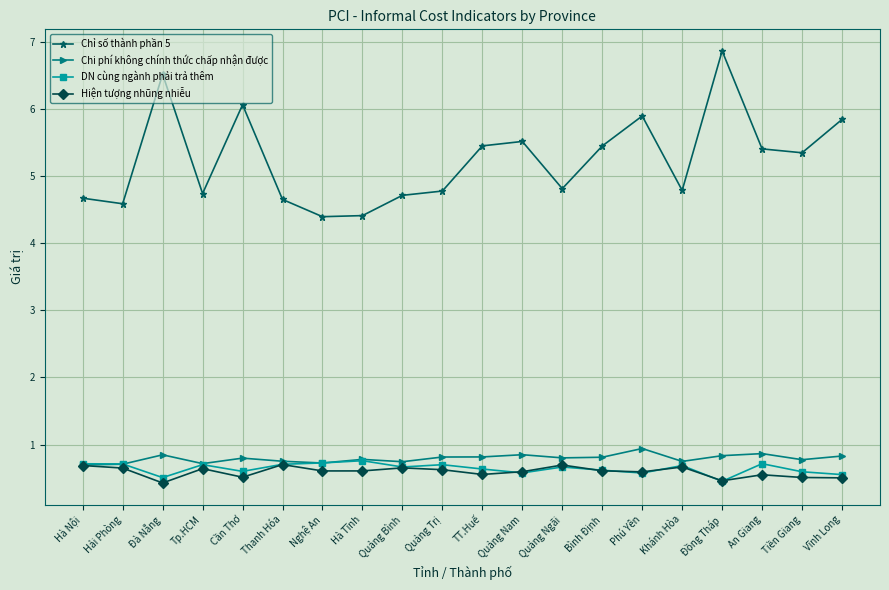

At which category does Hiện tượng nhũng nhiễu reach its first local valley?

Đà Nẵng